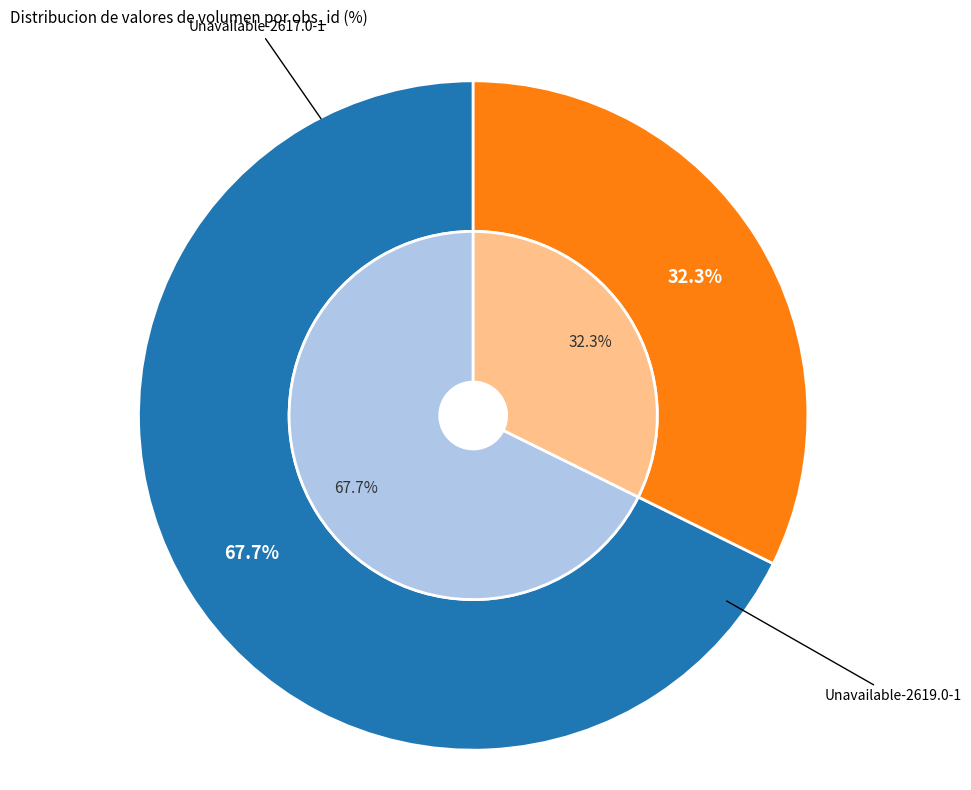

How many slices are in this pie chart?

2